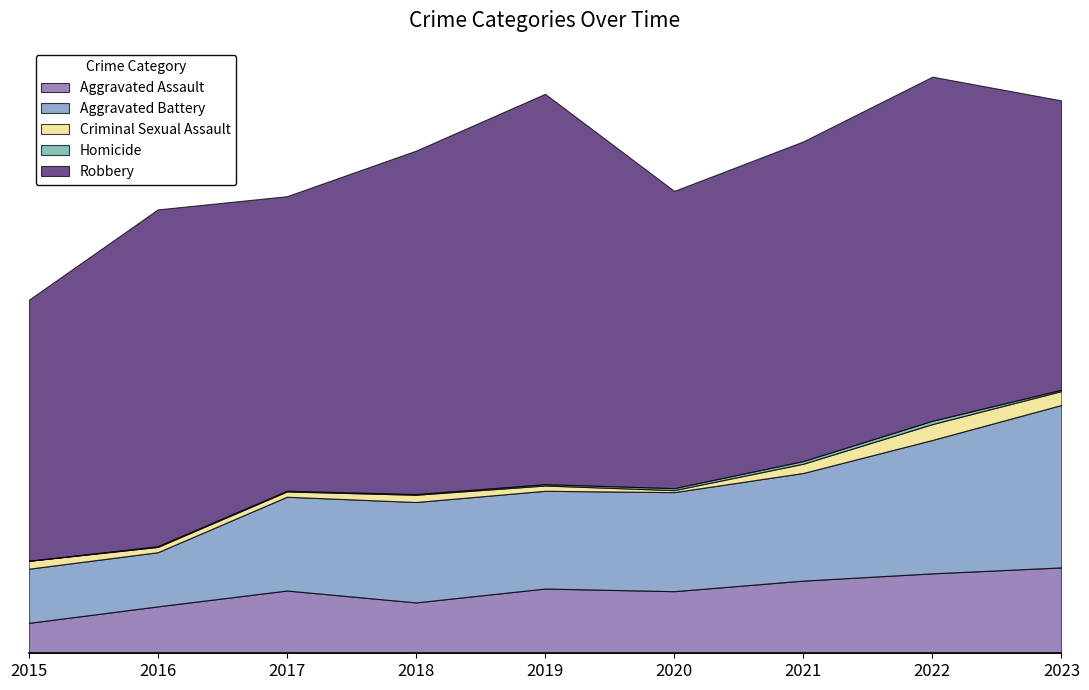

What is the sum of the Robbery values at 2017 and 2022?

967